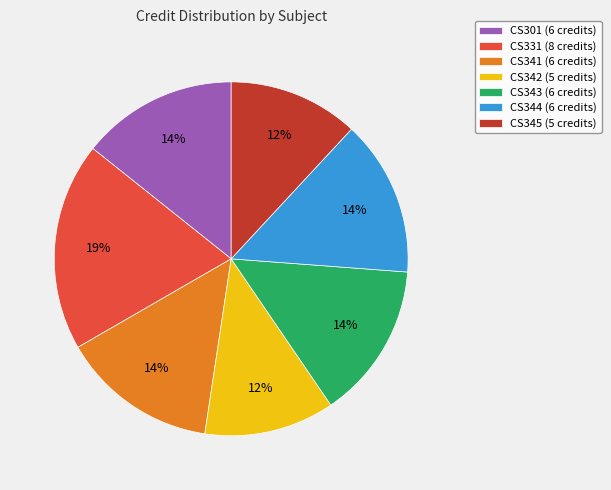

What percentage is the CS331 slice, to the nearest percent?

19%